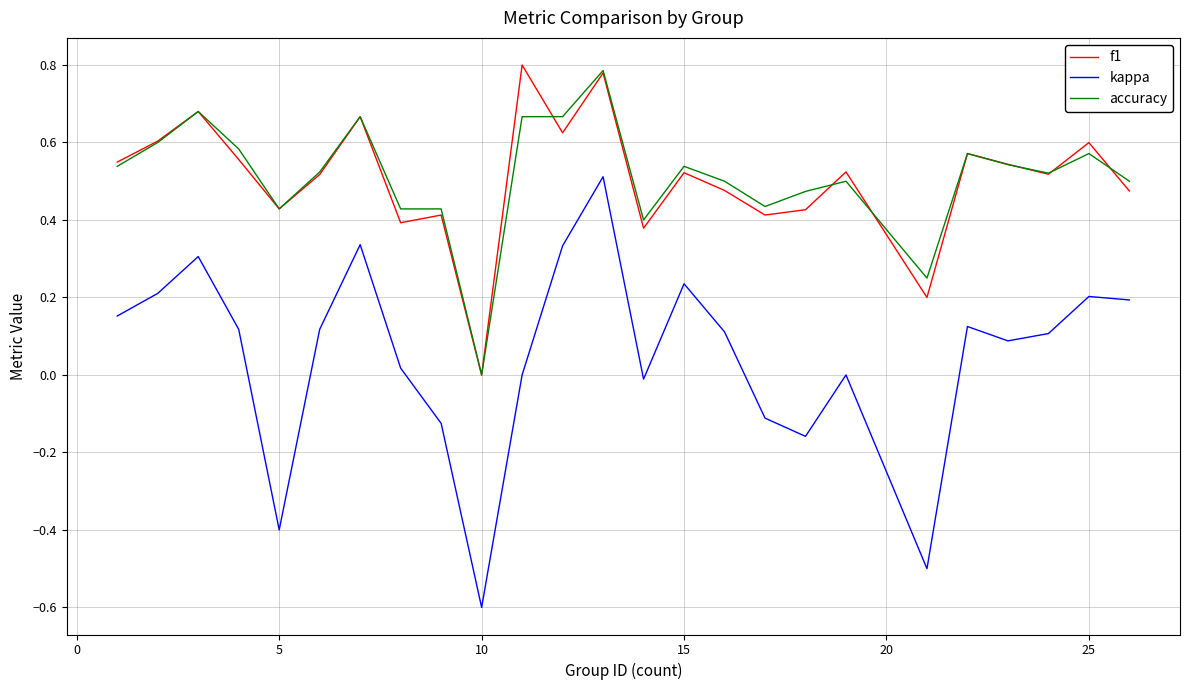

Which series has the largest range (max minus min)?

kappa